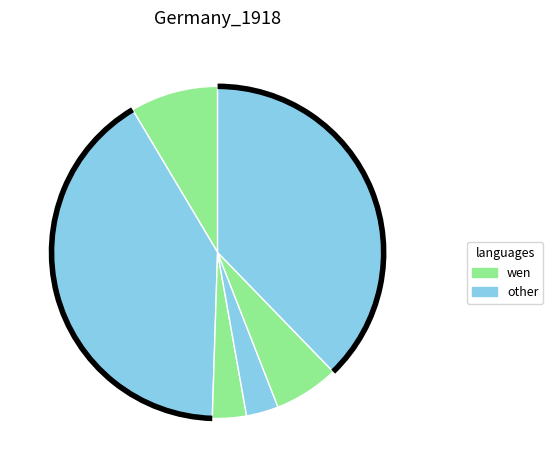

Count the number of slices in the pie.

6